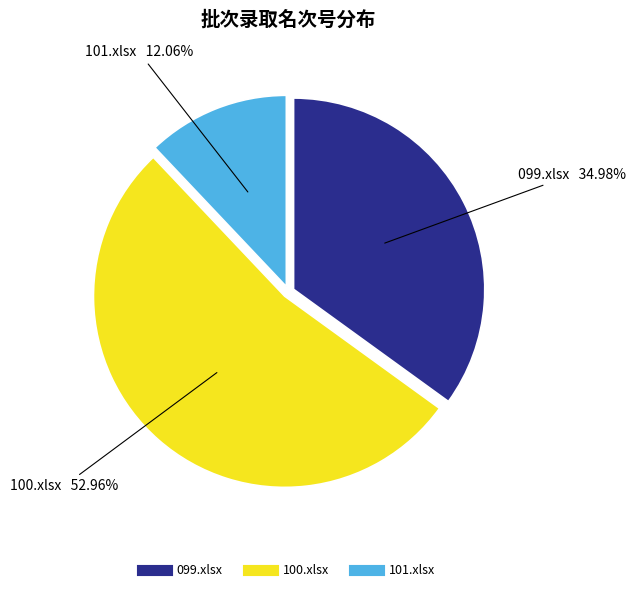

Which slice is the largest?

100.xlsx